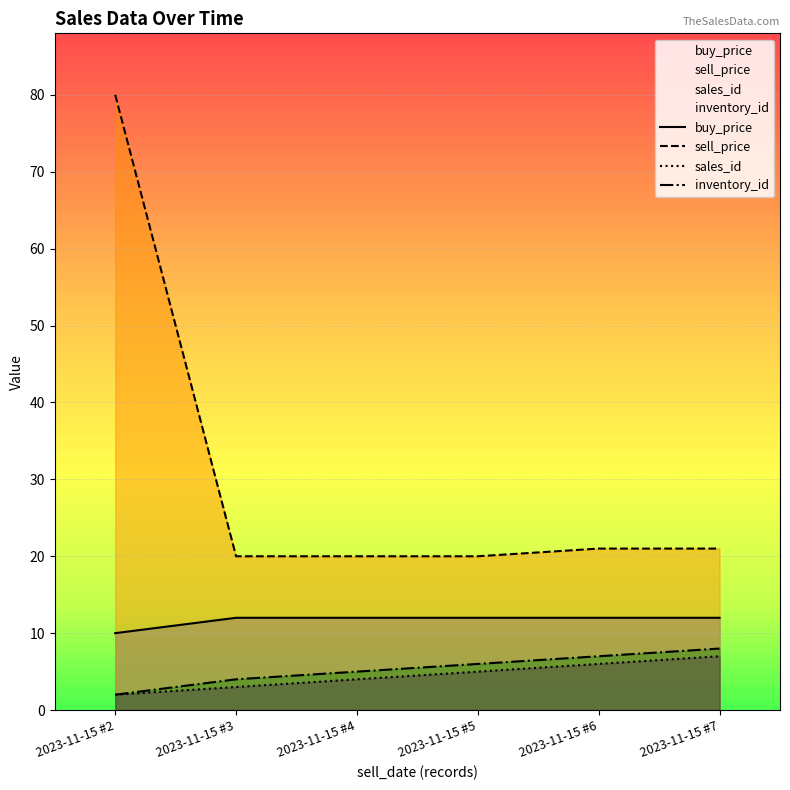

What is the difference between the highest and lowest values at 2023-11-15 #6?

15